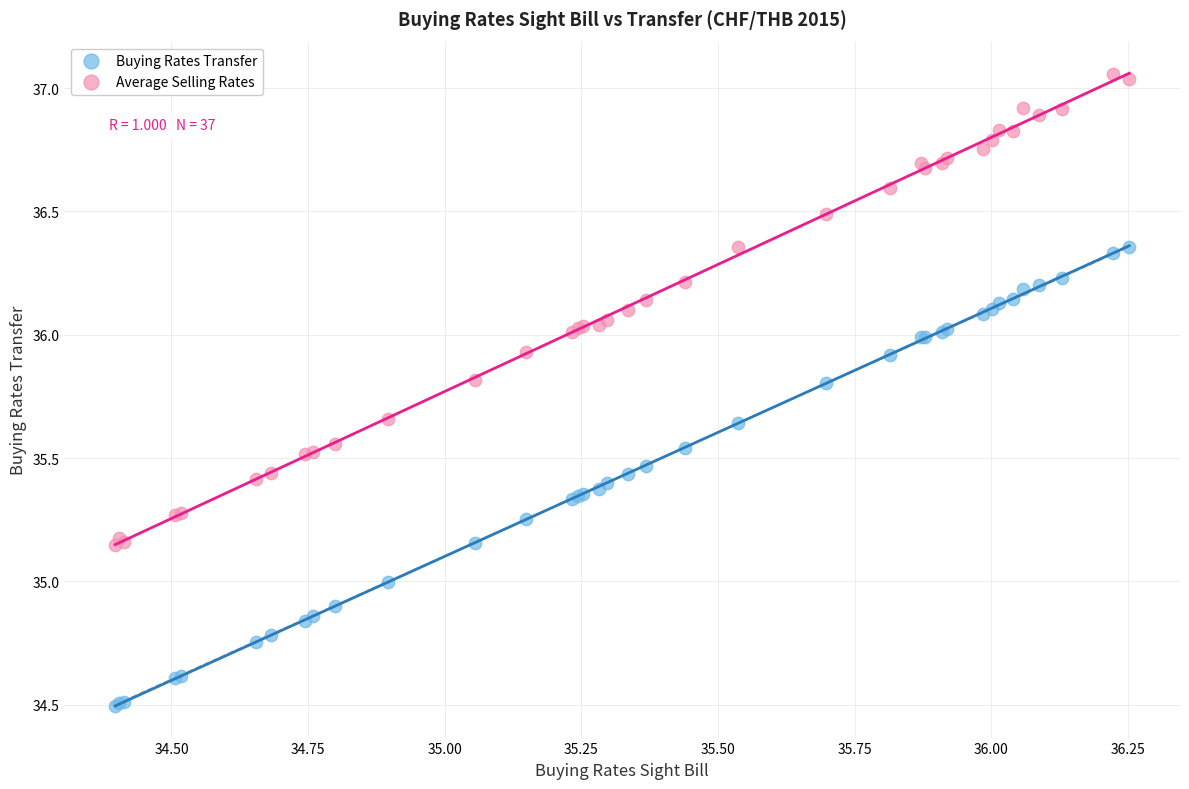

What is the X range (max minus min) for the scatter plot?

1.9